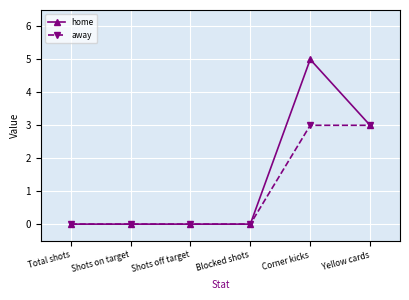

What is the label of the 3rd point from the left?

Shots off target